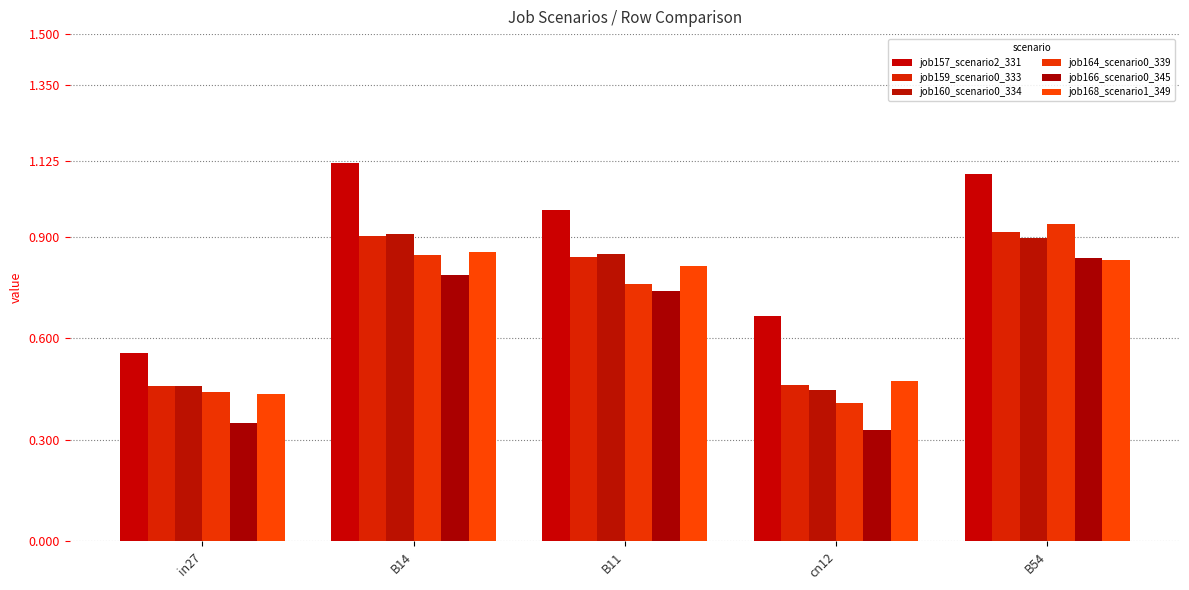

Reading left to right, extract all data points from this chart.

job157_scenario2_331: 0.6	1.1	1.0	0.7	1.1
job159_scenario0_333: 0.5	0.9	0.8	0.5	0.9
job160_scenario0_334: 0.5	0.9	0.8	0.4	0.9
job164_scenario0_339: 0.4	0.8	0.8	0.4	0.9
job166_scenario0_345: 0.4	0.8	0.7	0.3	0.8
job168_scenario1_349: 0.4	0.9	0.8	0.5	0.8